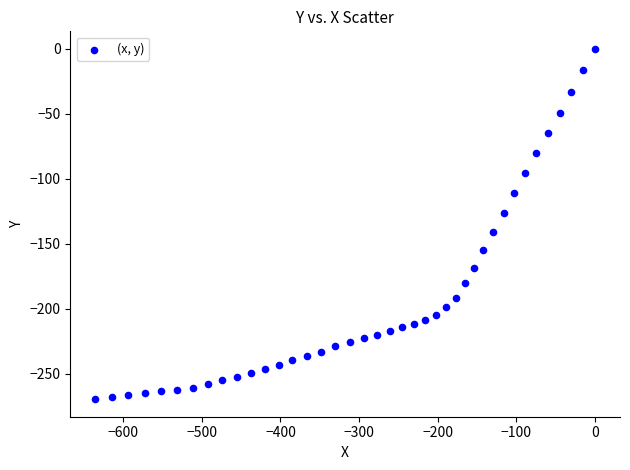

What is the range of X values (max minus min)?

635.5